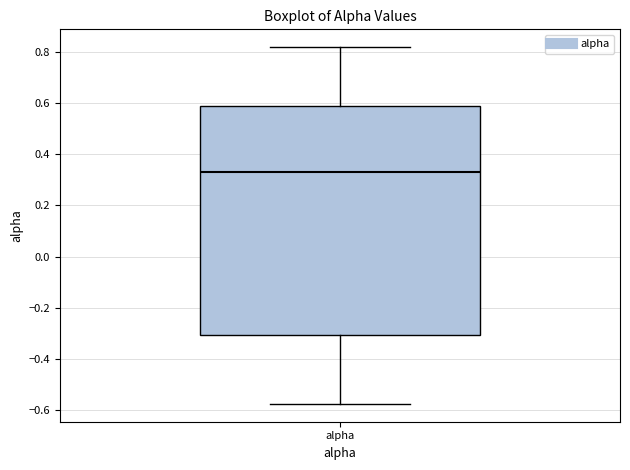

Read this box plot against the y-axis: the position of the median line, the range covered by the box, and the ends of both whiskers. The values are not printed on the chart, so give them approximately, as read against the axis.

median 0.32, box -0.30 to 0.60, whiskers -0.58 to 0.82